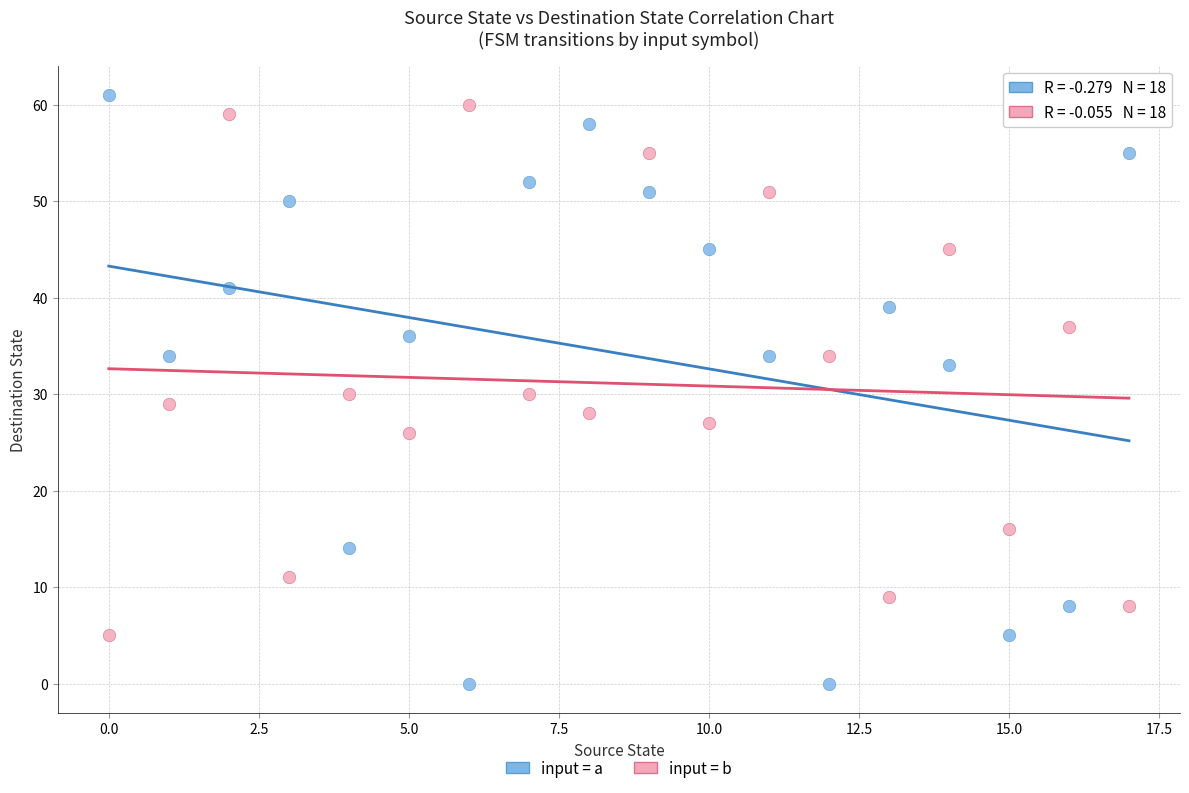

Across all data points, what is the range of Y values (max minus min)?

61